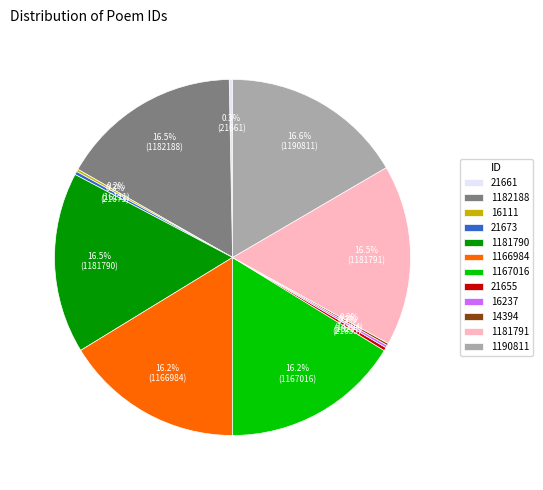

Does any single category account for the majority?

No